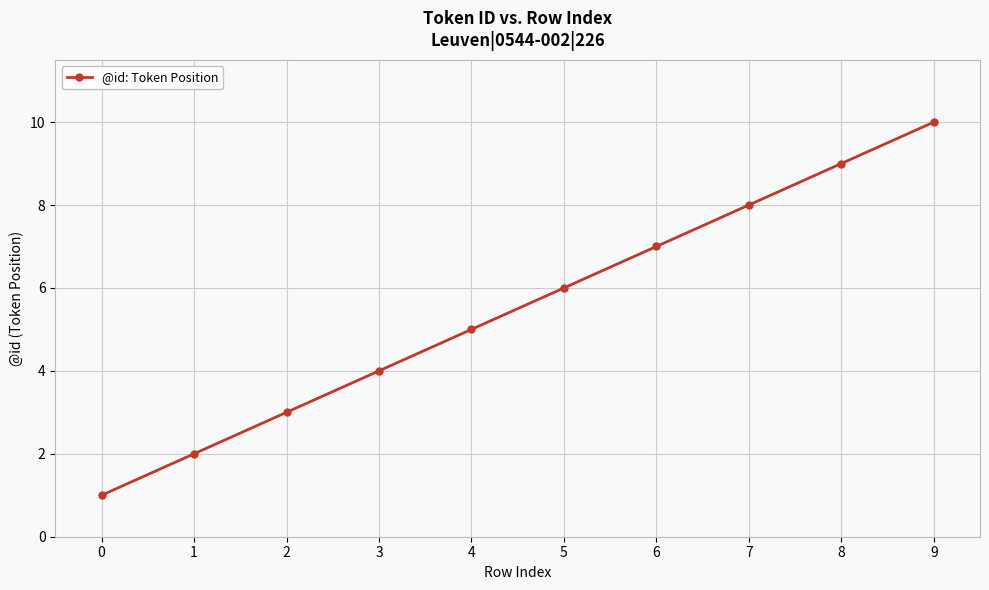

Read the value at 4.

5